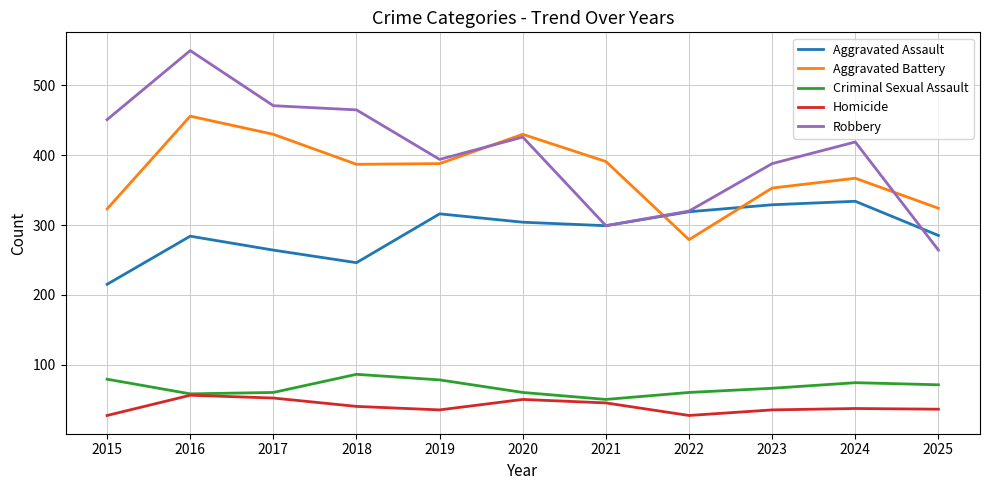

How many lines are shown in the chart?

5